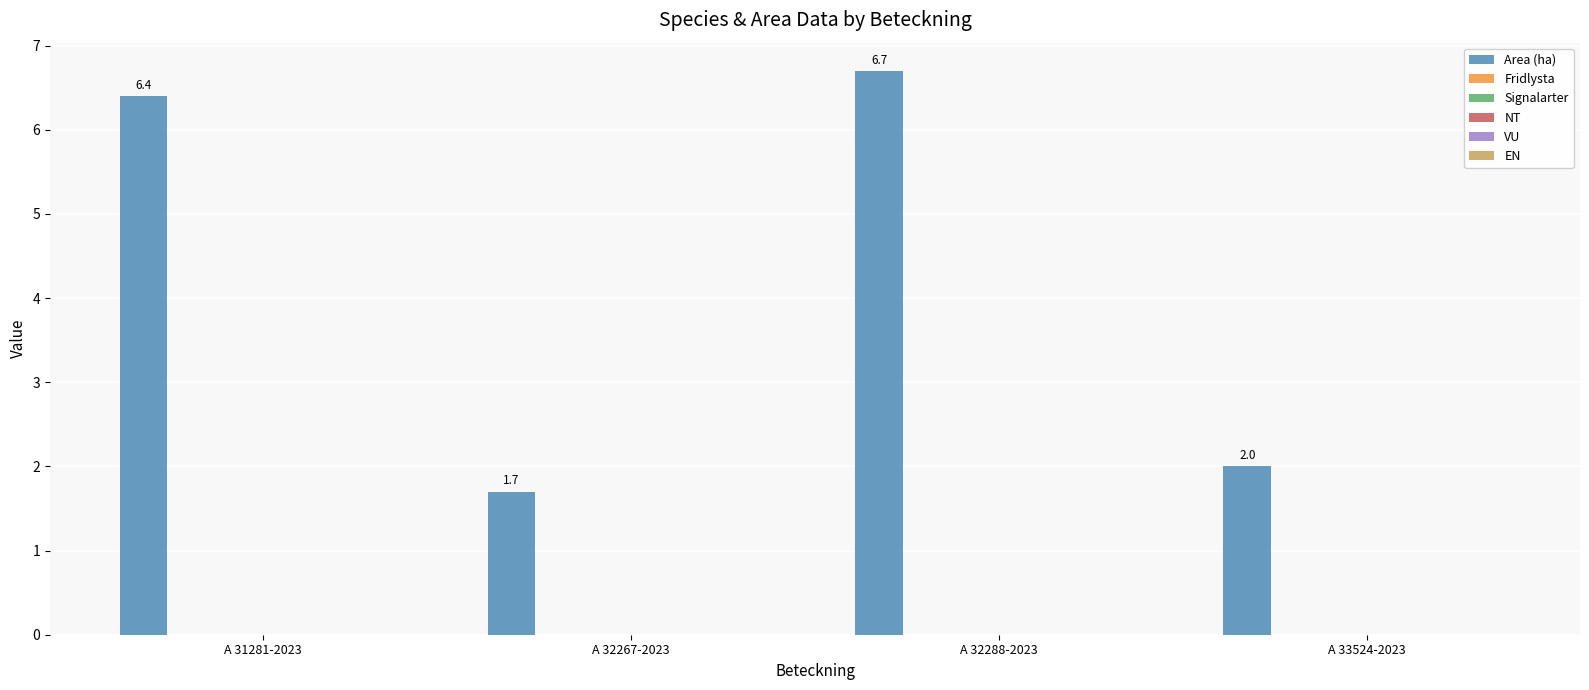

What is the maximum value shown in the chart?

6.7